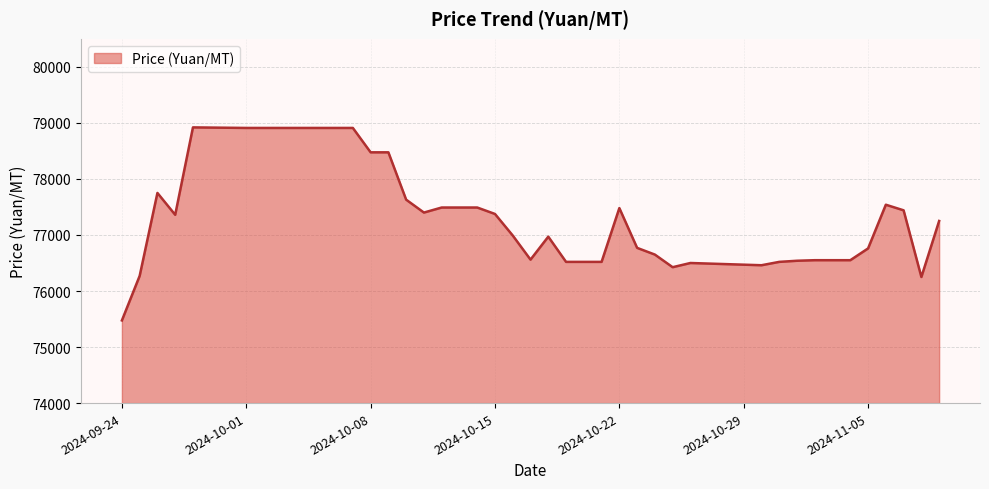

What is the greatest value displayed?

78920